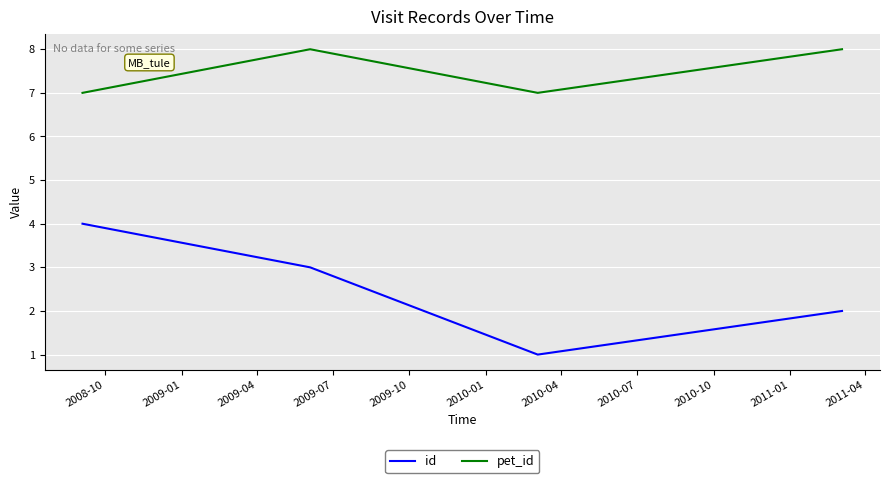

What is the smallest value displayed?

1